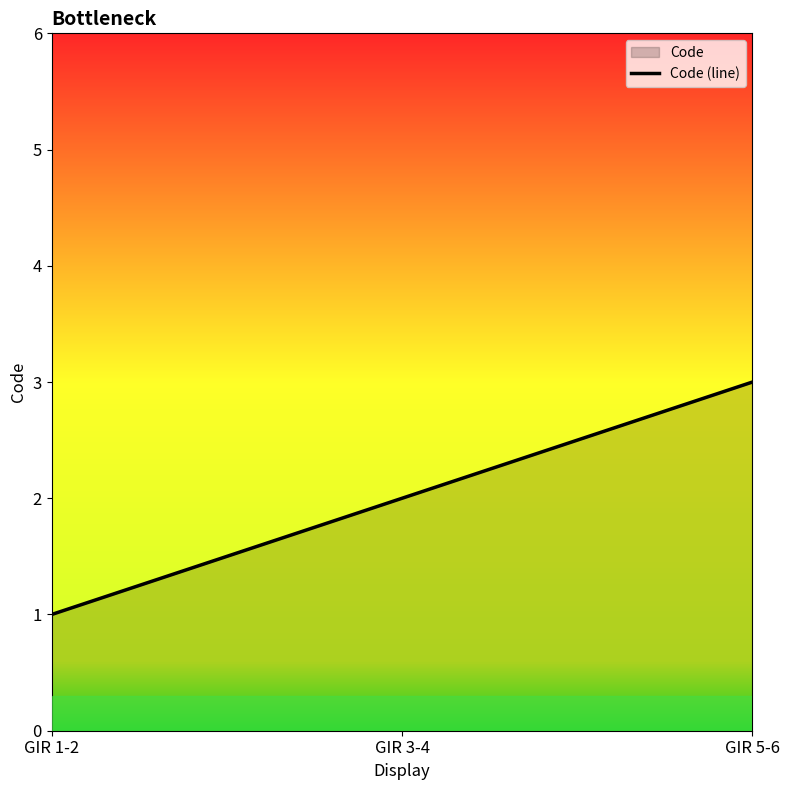

What is the sum of the values at GIR 5-6 and GIR 3-4?

5